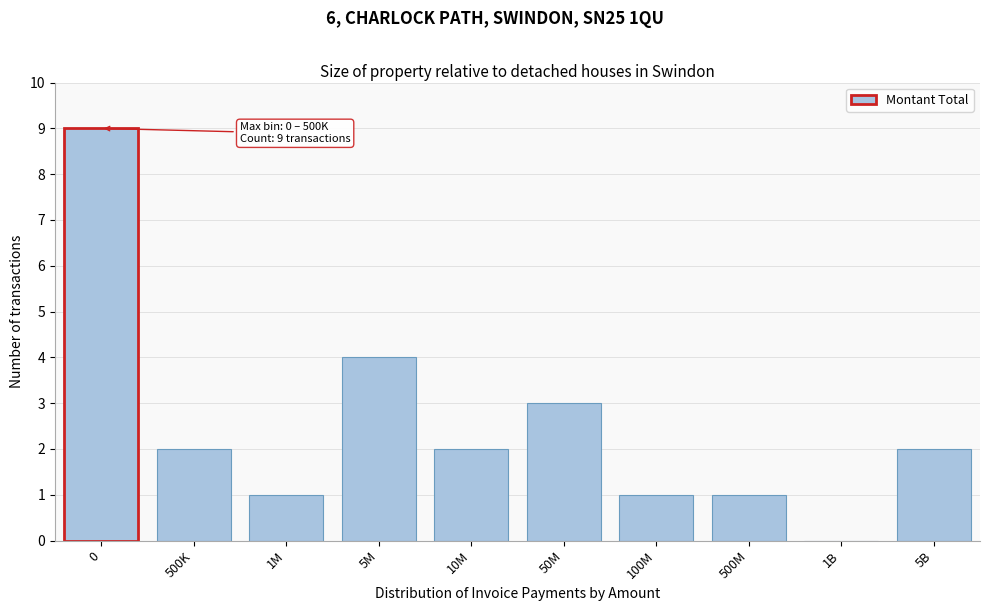

Reading left to right, extract all data points from this chart.

0=9	500K=2	1M=1	5M=4	10M=2	50M=3	100M=1	500M=1	1B=0	5B=2